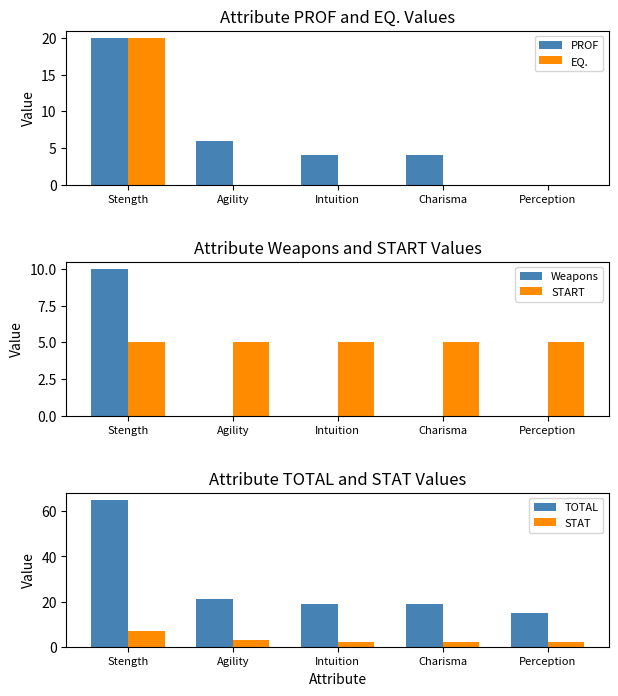

What is the spread (max minus min) of values at Stength?

60